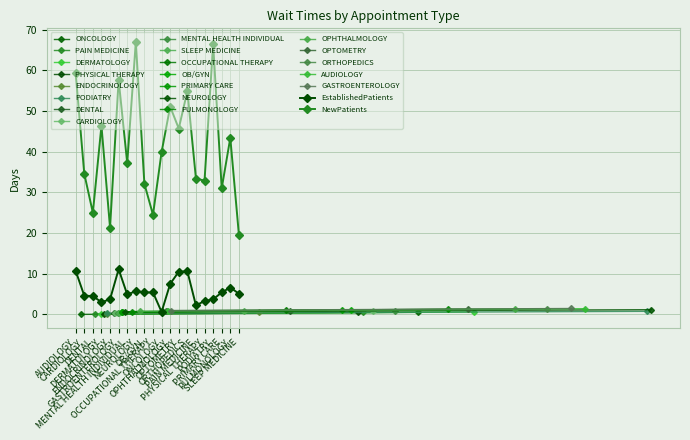

True or false: NewPatients has more than 1 interior local peaks.

True